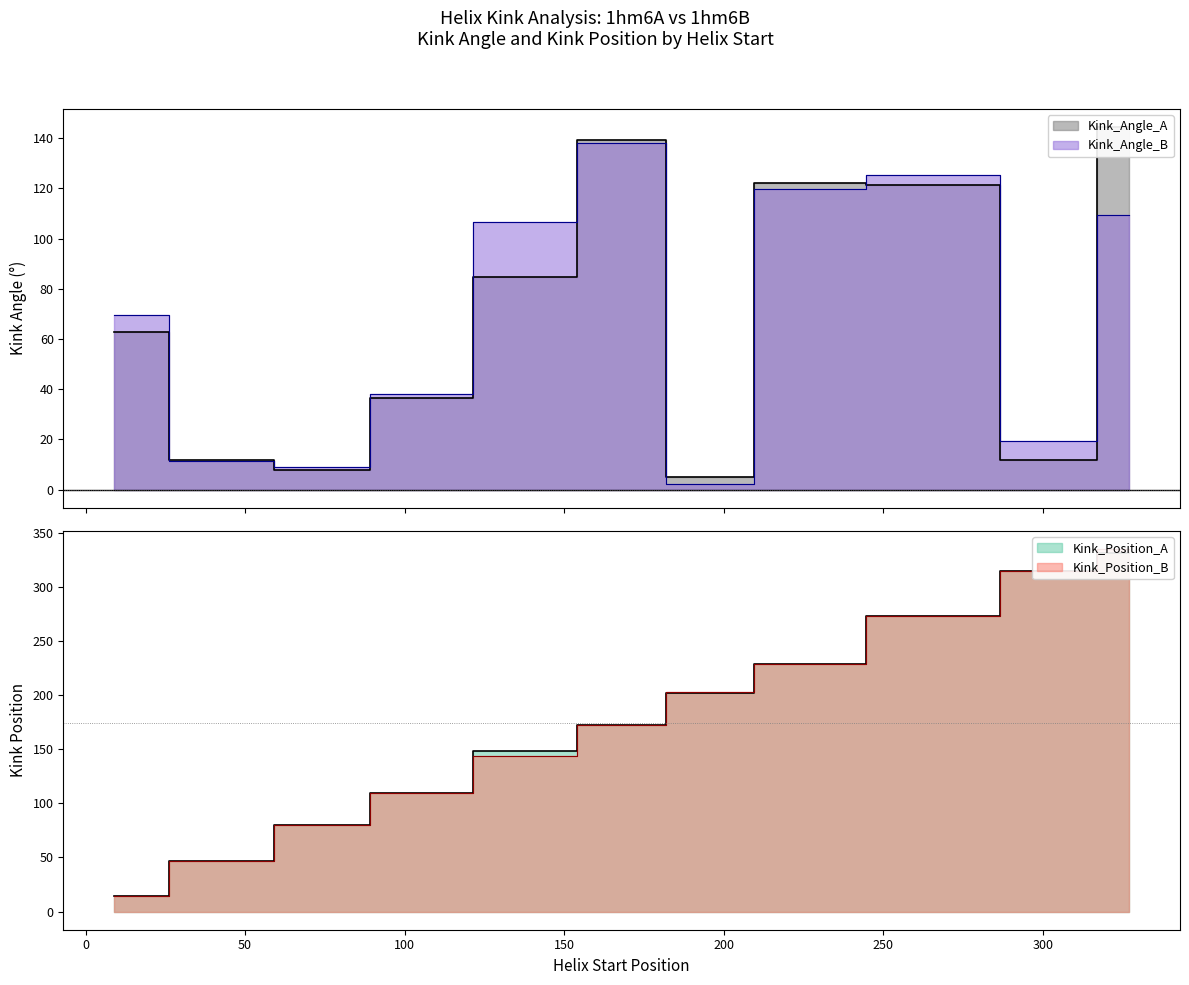

What are all the series names shown in the legend?

Kink_Angle_A, Kink_Angle_B, Kink_Position_A, Kink_Position_B